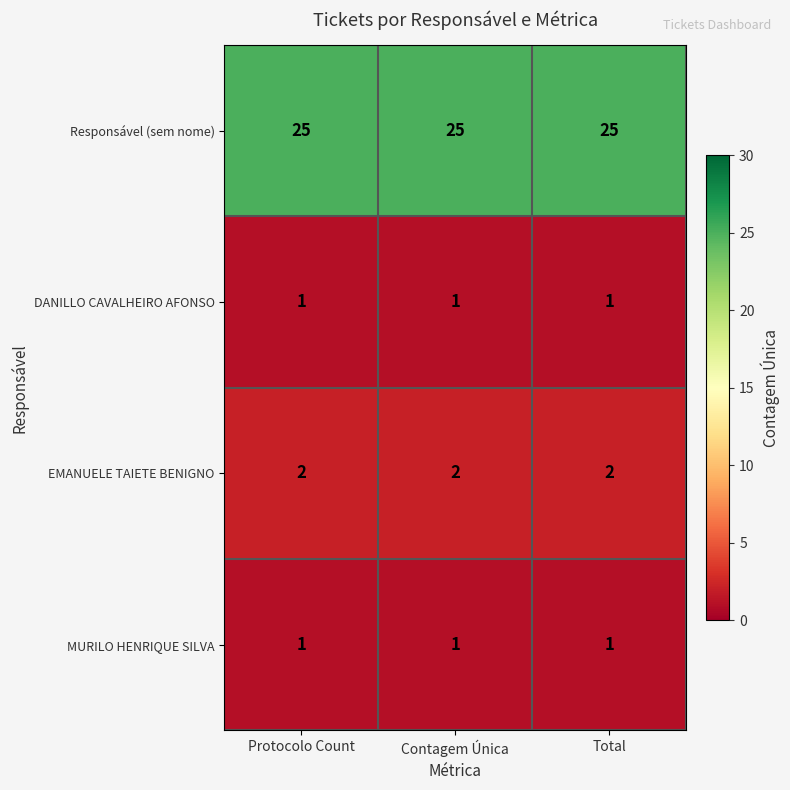

What is the average value of the Responsável (sem nome) series?

25